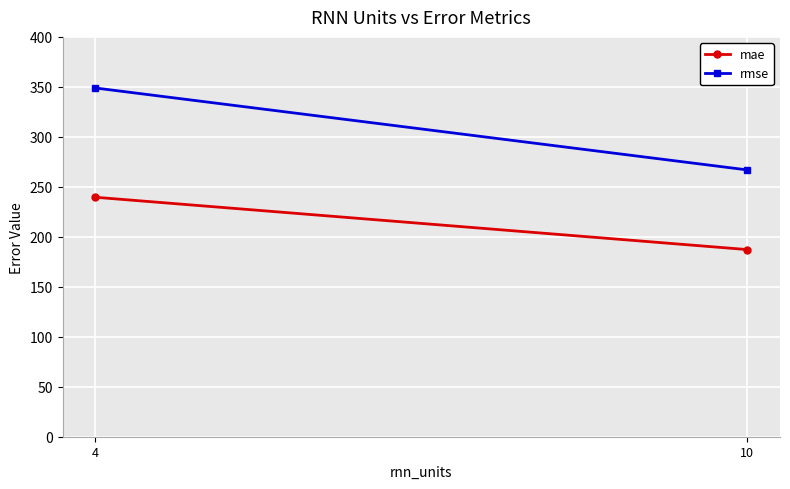

List the series in order of their peak value, lowest first.

mae, rmse